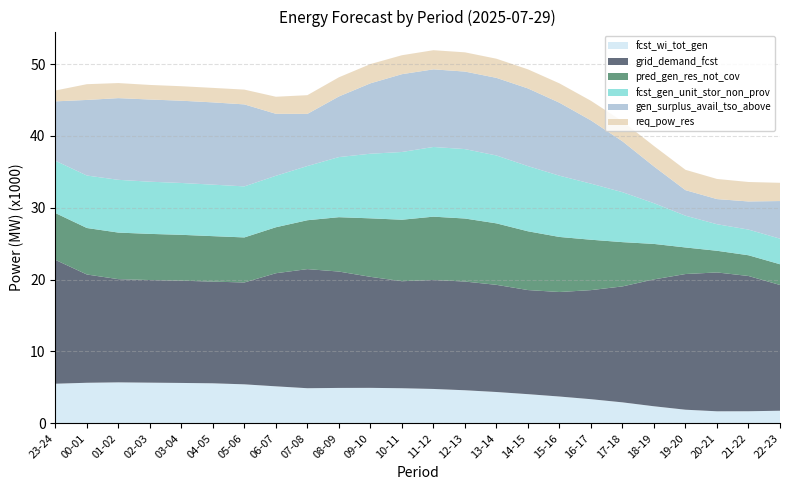

Reading right to left, extract all data points from this chart.

fcst_wi_tot_gen: 22-23=1752	21-22=1681	20-21=1674	19-20=1894	18-19=2373	17-18=2919	16-17=3359	15-16=3730	14-15=4059	13-14=4360	12-13=4603	11-12=4784	10-11=4884	09-10=4936	08-09=4927	07-08=4886	06-07=5149	05-06=5427	04-05=5570	03-04=5620	02-03=5660	01-02=5701	00-01=5644	23-24=5512
grid_demand_fcst: 22-23=17505	21-22=18827	20-21=19328	19-20=18887	18-19=17661	17-18=16139	16-17=15183	15-16=14548	14-15=14491	13-14=14917	12-13=15132	11-12=15169	10-11=14897	09-10=15454	08-09=16199	07-08=16579	06-07=15744	05-06=14179	04-05=14153	03-04=14237	02-03=14284	01-02=14365	00-01=15072	23-24=17243
pred_gen_res_not_cov: 22-23=2885	21-22=2886	20-21=3016	19-20=3698	18-19=4937	17-18=6163	16-17=7013	15-16=7664	14-15=8181	13-14=8557	12-13=8773	11-12=8813	10-11=8558	09-10=8144	08-09=7567	07-08=6805	06-07=6399	05-06=6270	04-05=6332	03-04=6382	02-03=6425	01-02=6484	00-01=6472	23-24=6516
fcst_gen_unit_stor_non_prov: 22-23=3562	21-22=3573	20-21=3696	19-20=4424	18-19=5670	17-18=6954	16-17=7808	15-16=8527	14-15=9073	13-14=9449	12-13=9664	11-12=9701	10-11=9429	09-10=8993	08-09=8367	07-08=7545	06-07=7166	05-06=7105	04-05=7167	03-04=7216	02-03=7264	01-02=7344	00-01=7305	23-24=7281
gen_surplus_avail_tso_above: 22-23=5235	21-22=3916	20-21=3499	19-20=3552	18-19=5111	17-18=7079	16-17=8802	15-16=10158	14-15=10811	13-14=10804	12-13=10790	11-12=10804	10-11=10832	09-10=9798	08-09=8436	07-08=7256	06-07=8626	05-06=11412	04-05=11452	03-04=11451	02-03=11439	01-02=11372	00-01=10520	23-24=8264
req_pow_res: 22-23=2540	21-22=2709	20-21=2802	19-20=2833	18-19=2849	17-18=2783	16-17=2729	15-16=2693	14-15=2658	13-14=2665	12-13=2679	11-12=2665	10-11=2637	09-10=2679	08-09=2670	07-08=2606	06-07=2374	05-06=2057	04-05=2018	03-04=2018	02-03=2030	01-02=2097	00-01=2193	23-24=1509